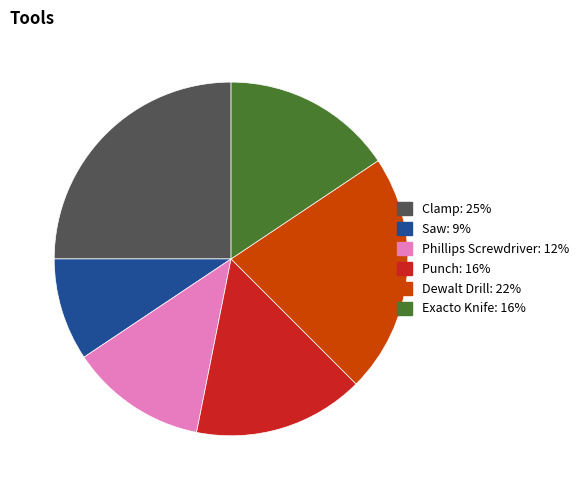

How many segments does this pie chart have?

6